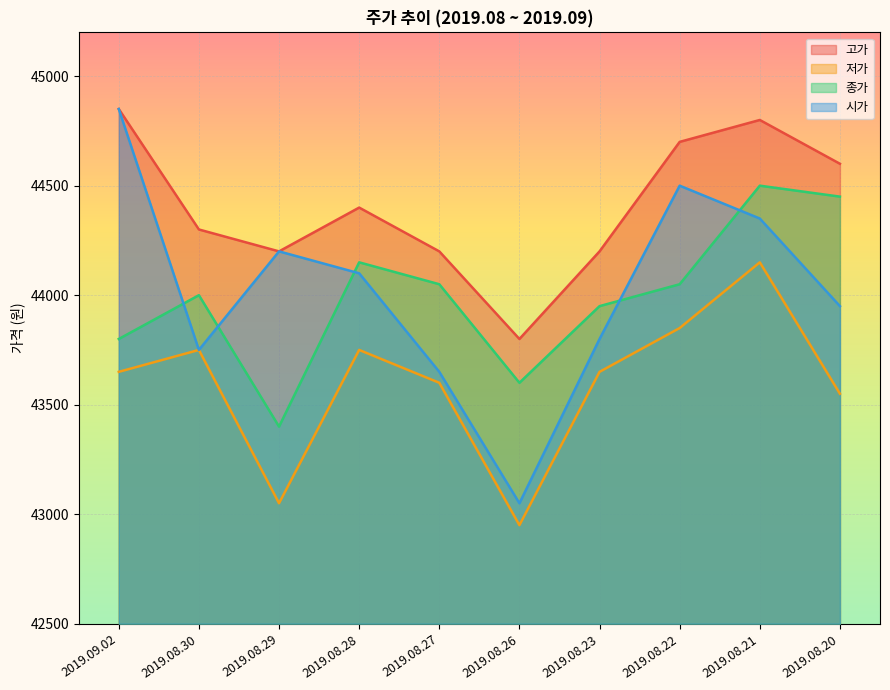

At how many categories does at least one series exceed 44561?

4